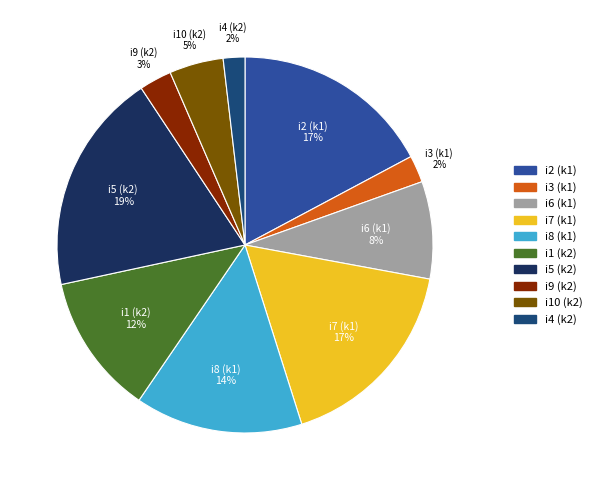

To the nearest percent, what is the difference between the largest and smallest slice percentages?

17%